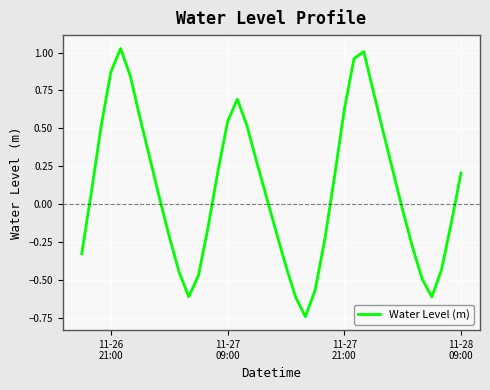

What is the difference between the maximum and minimum values?

1.8